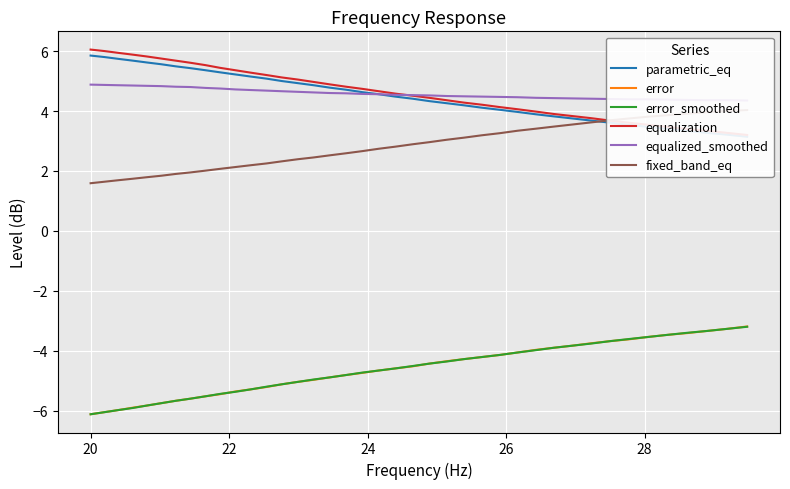

What is the maximum value for error?

-3.2